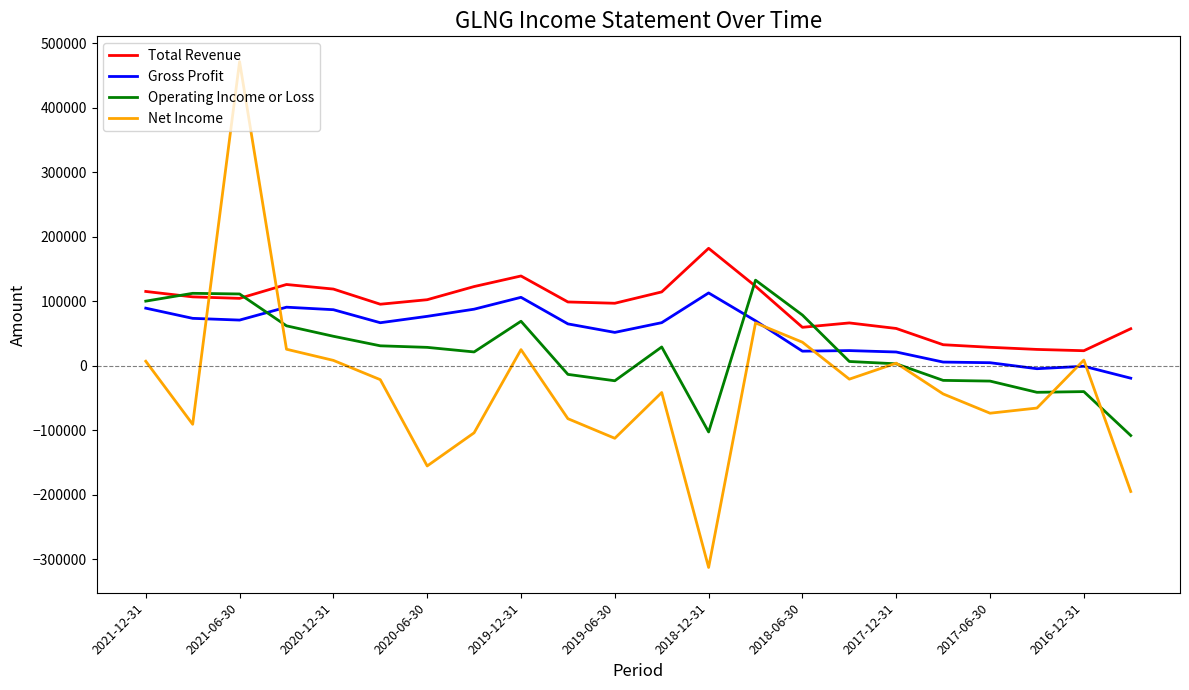

Which series has the largest range (max minus min)?

Net Income